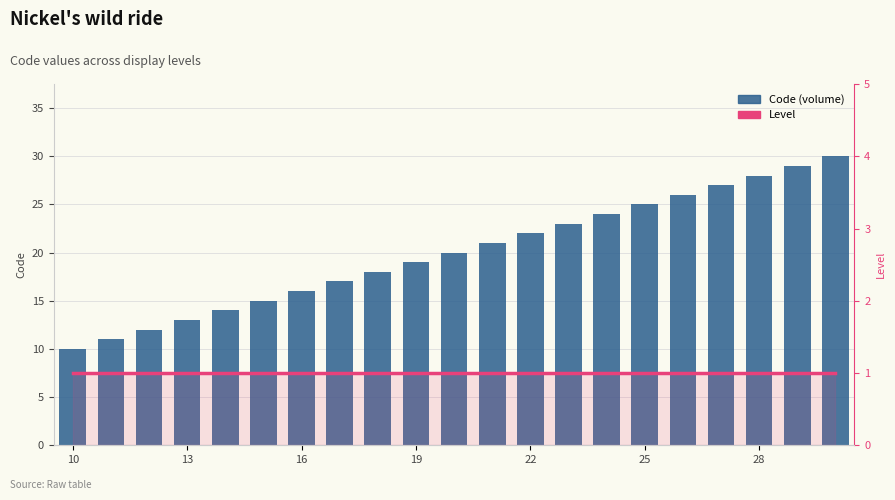

Is the value of Level at 7 greater than the value of Code (volume) at 19?

No